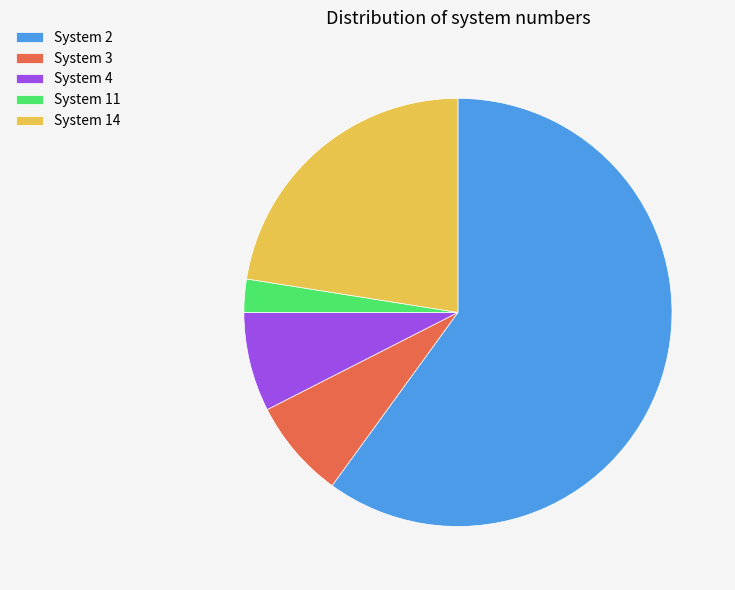

Combined, do System 4 and System 14 account for over 50%?

No